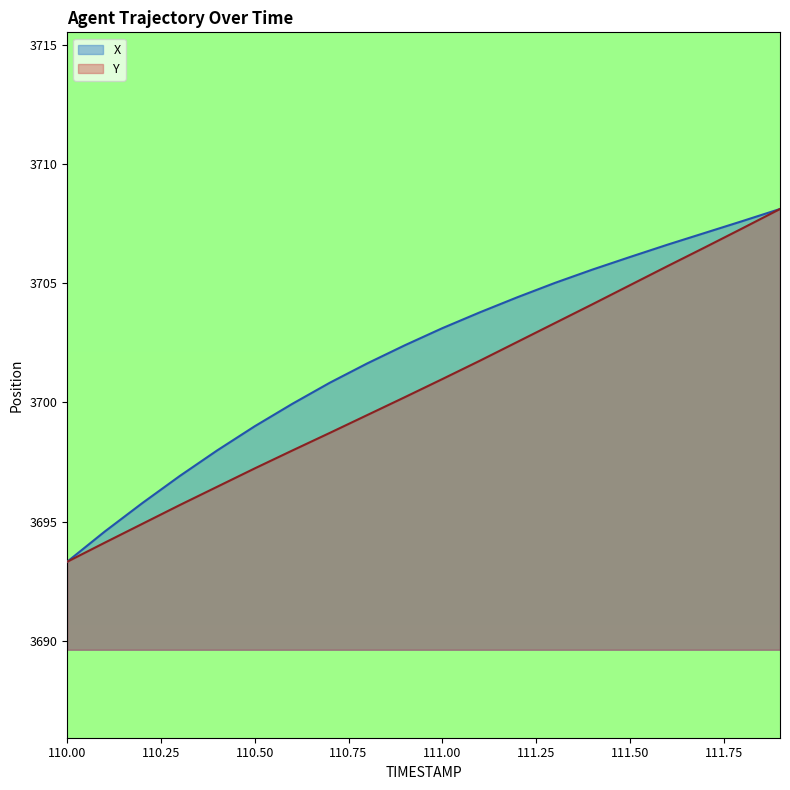

At which category is the sum across all series the highest?

111.9